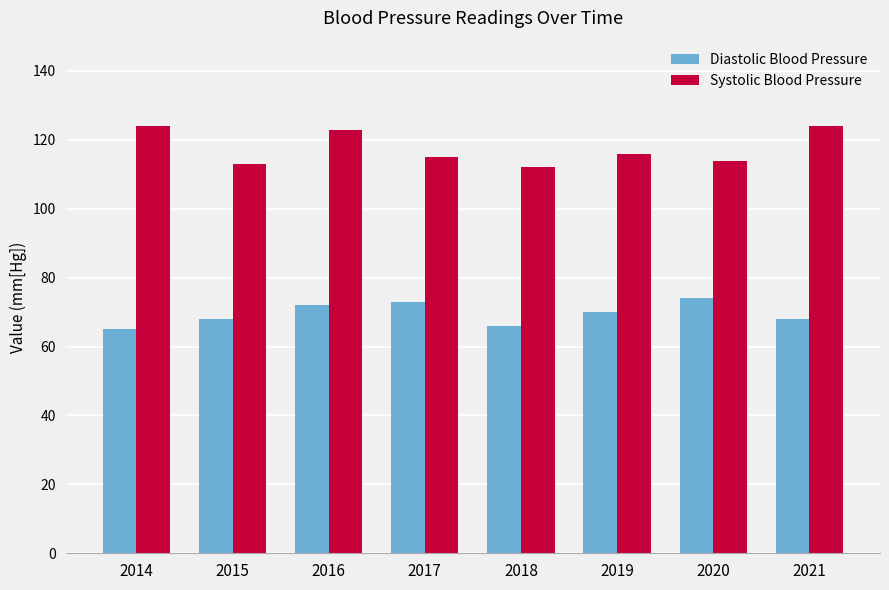

Reading left to right, what are all the values shown in this chart?

Diastolic Blood Pressure: 65	68	72	73	66	70	74	68
Systolic Blood Pressure: 124	113	123	115	112	116	114	124